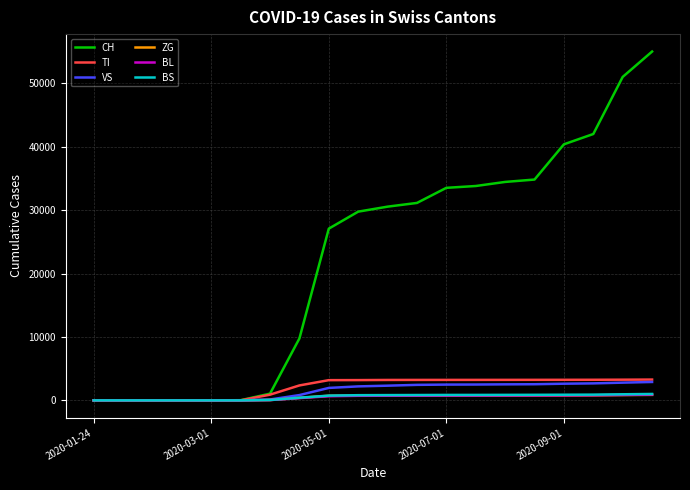

What is the greatest value displayed?

55000